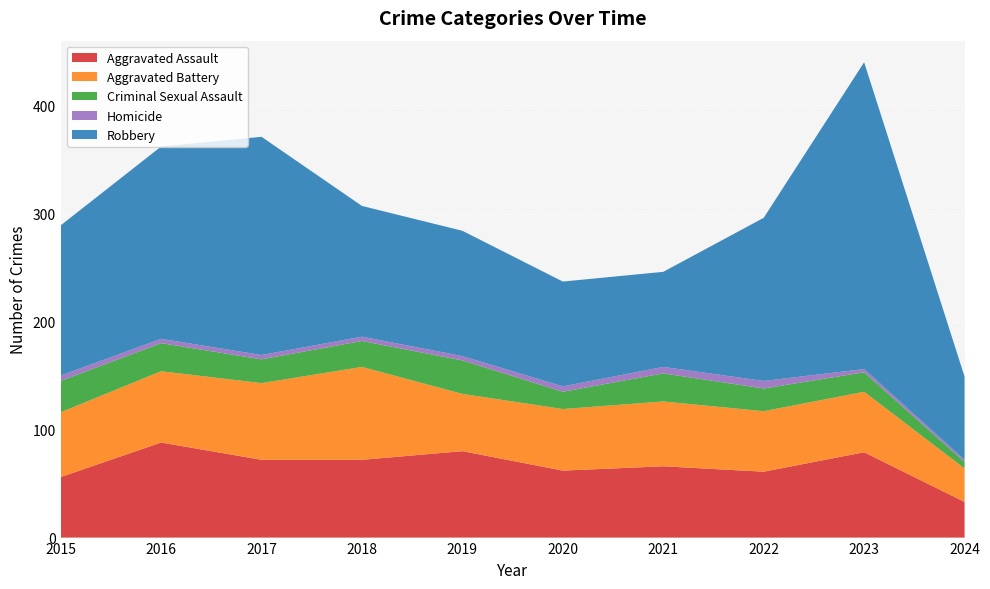

Reading left to right, extract all data points from this chart.

Aggravated Assault: 2015=56	2016=88	2017=72	2018=72	2019=80	2020=62	2021=66	2022=61	2023=79	2024=33
Aggravated Battery: 2015=60	2016=66	2017=71	2018=86	2019=53	2020=57	2021=60	2022=56	2023=56	2024=31
Criminal Sexual Assault: 2015=29	2016=26	2017=22	2018=24	2019=31	2020=16	2021=26	2022=21	2023=18	2024=6
Homicide: 2015=5	2016=4	2017=4	2018=4	2019=4	2020=5	2021=6	2022=7	2023=3	2024=2
Robbery: 2015=139	2016=178	2017=202	2018=121	2019=116	2020=97	2021=88	2022=151	2023=284	2024=77